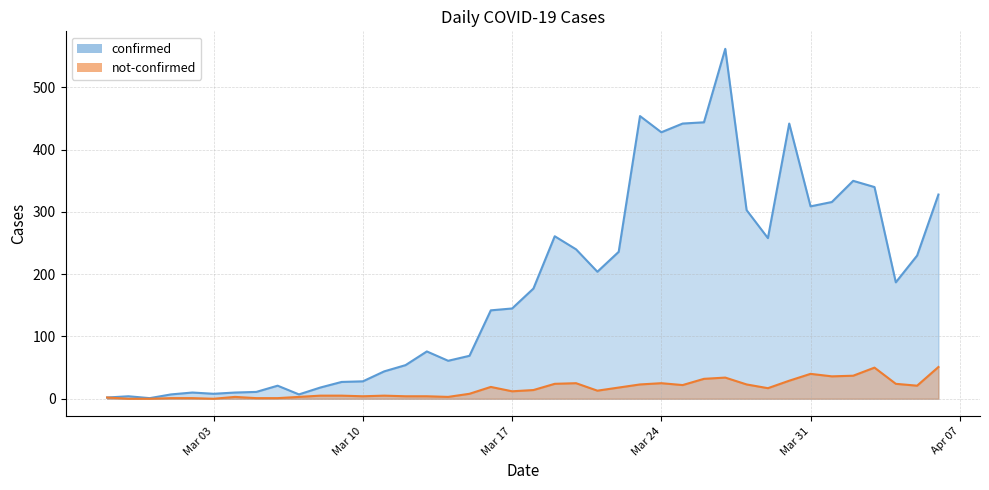

Between 2020-03-09 and 2020-03-16, which series saw the biggest shift?

confirmed